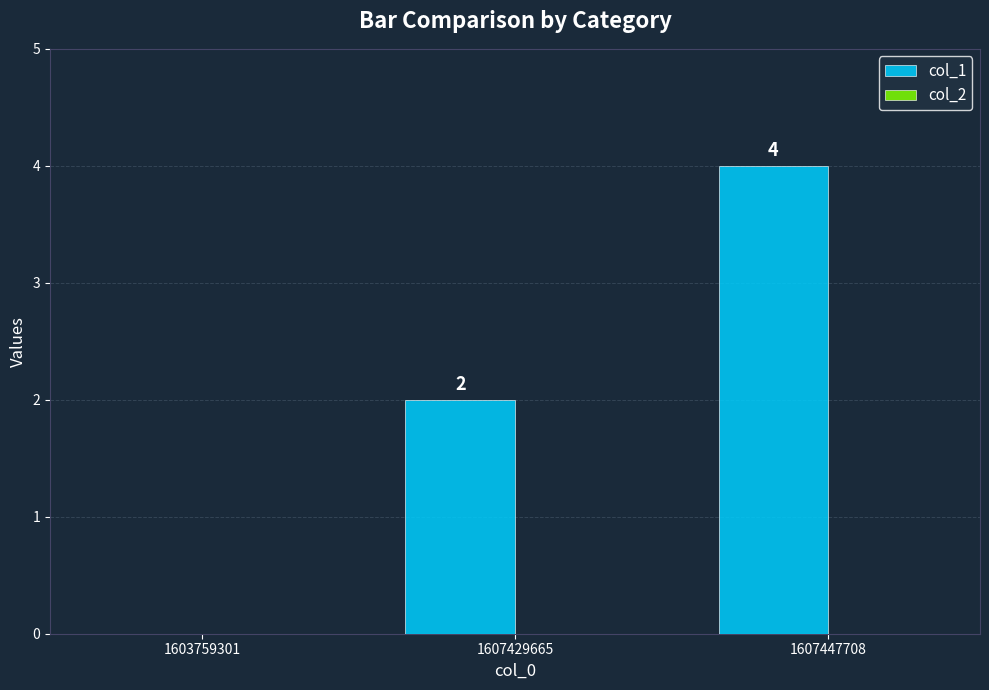

Count the number of data series in this chart.

1